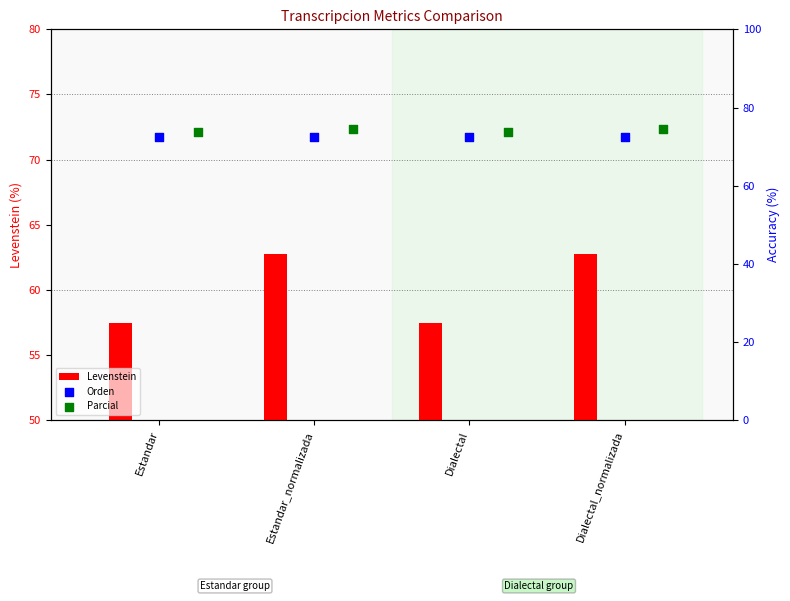

Which series reaches the maximum Y coordinate?

Parcial